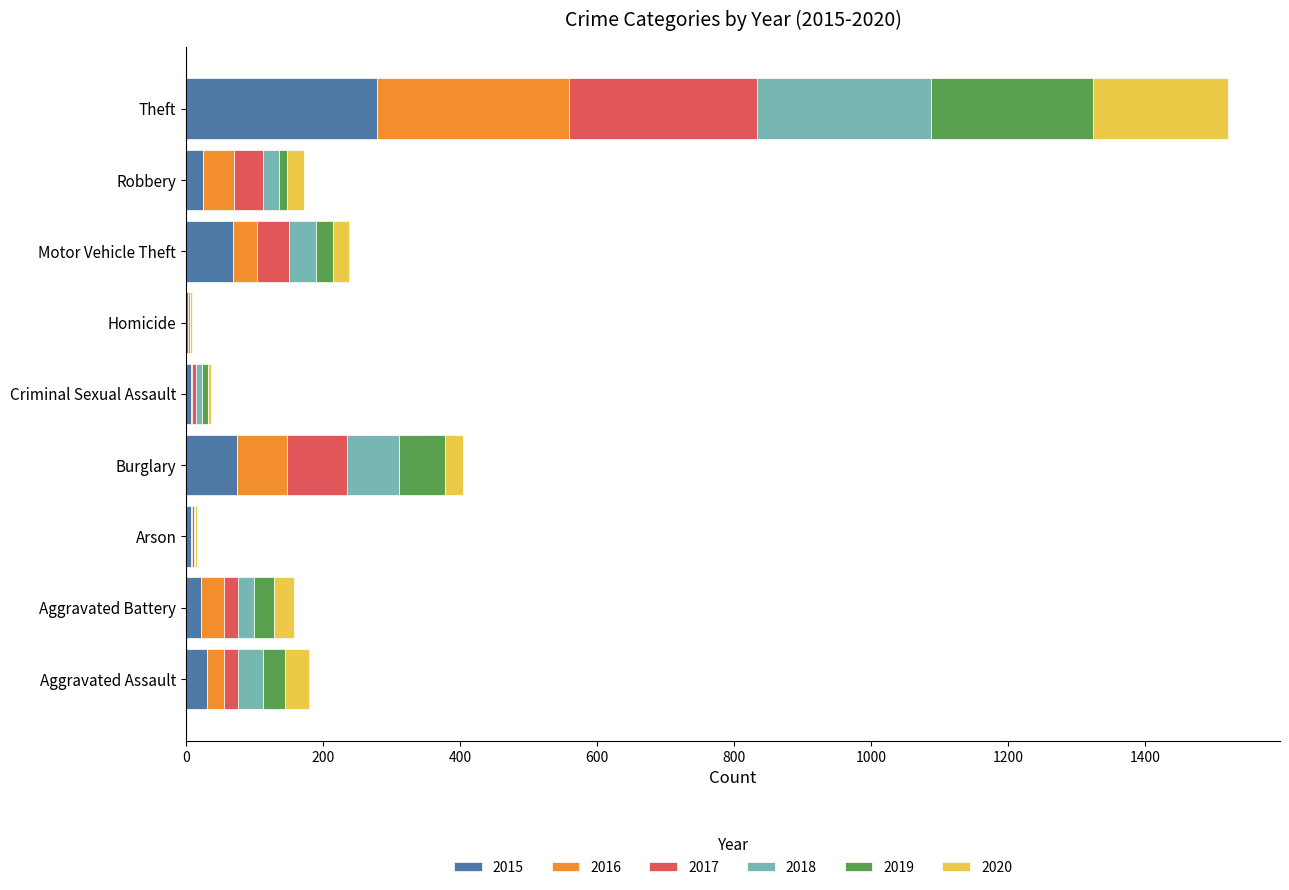

At which category is the sum across all series the highest?

Theft